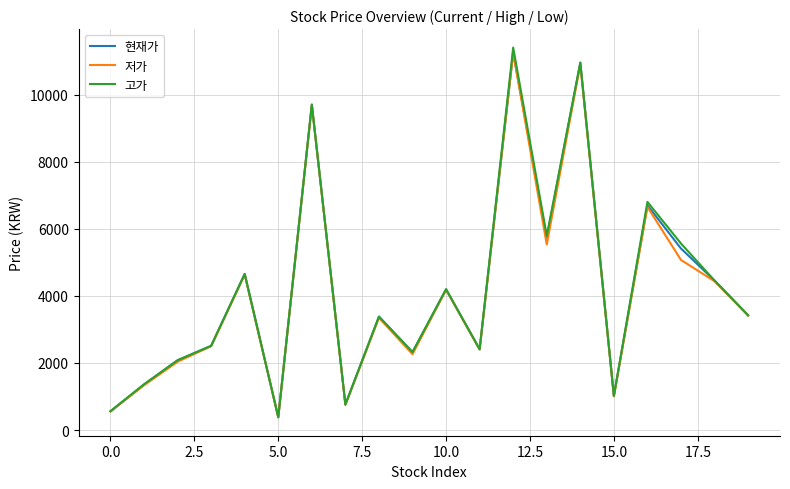

What is the minimum value shown in the chart?

382